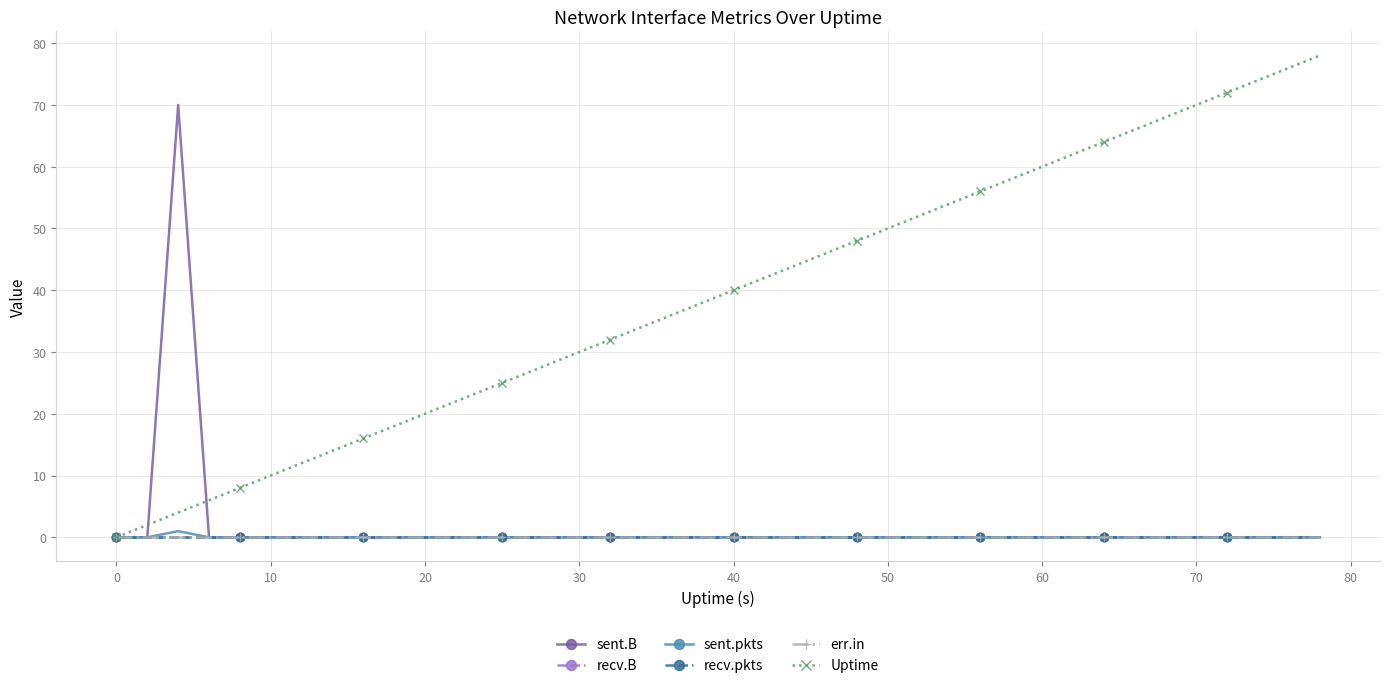

Which series has the largest range (max minus min)?

Uptime